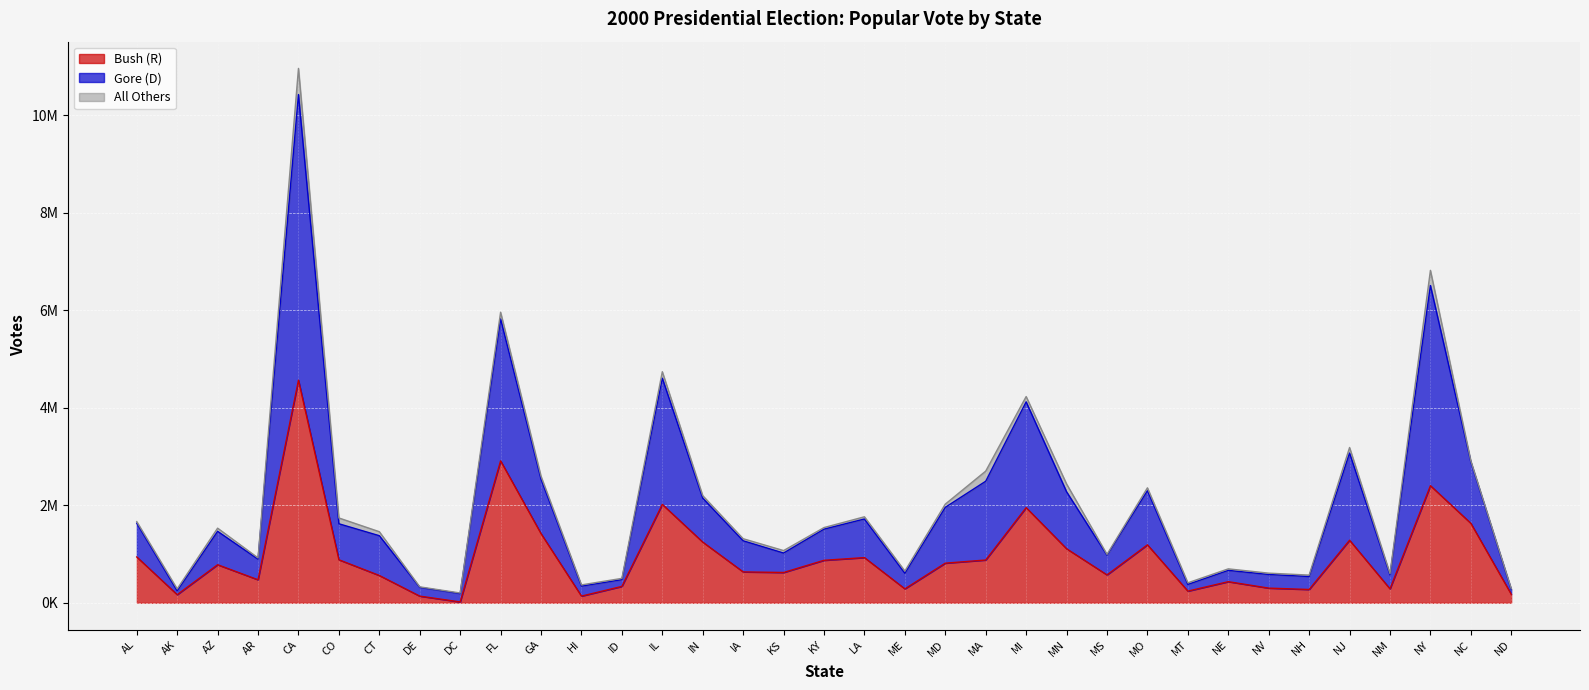

True or false: Gore (D) has a value of 313934 at NV.

False